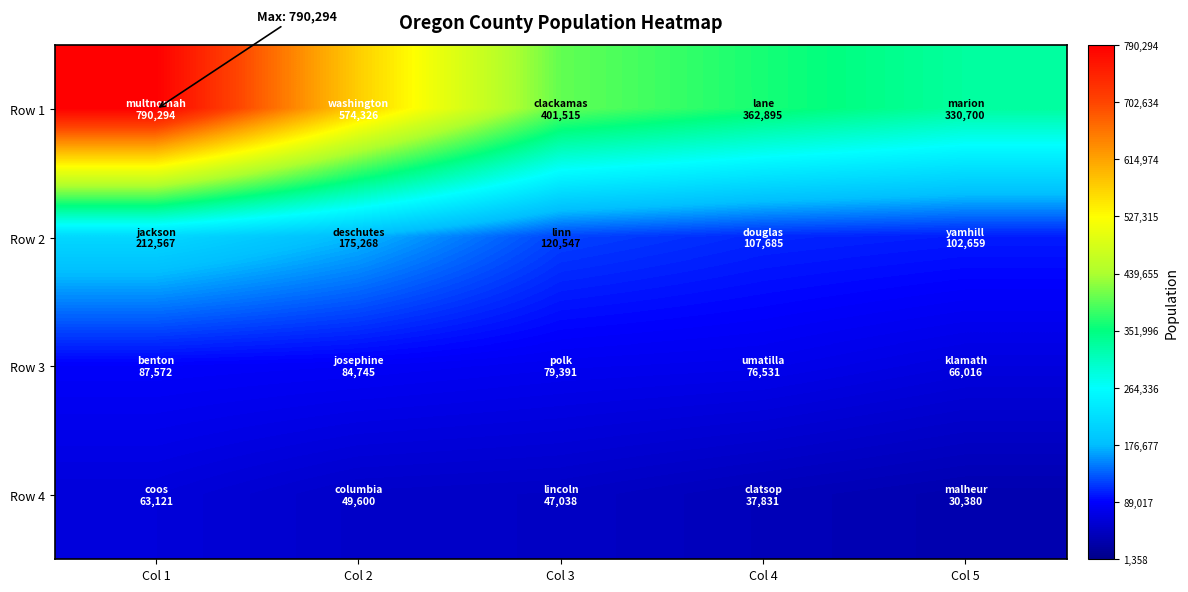

Which label corresponds to the smallest value in the chart?

Col 5